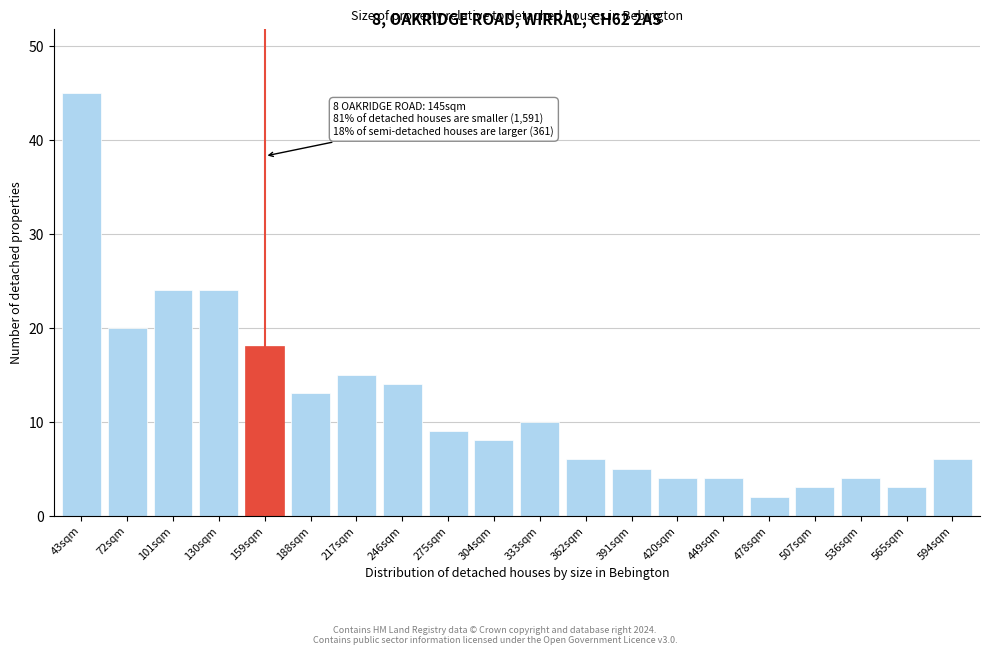

Reading right to left, what are all the values shown in this chart?

6	3	4	3	2	4	4	5	6	10	8	9	14	15	13	18	24	24	20	45